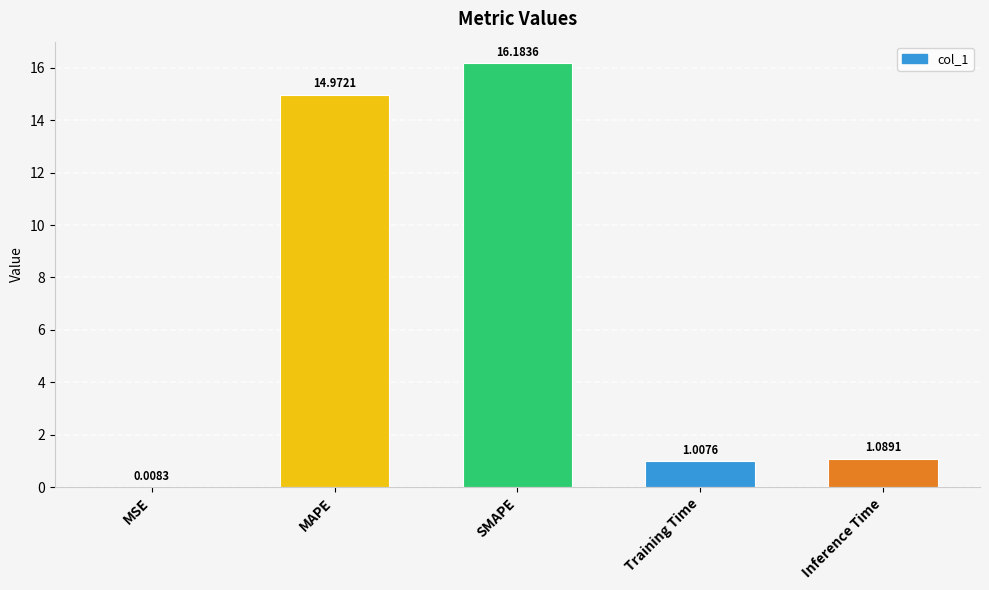

The chart shows a value of 21.5 at SMAPE. True or false?

False